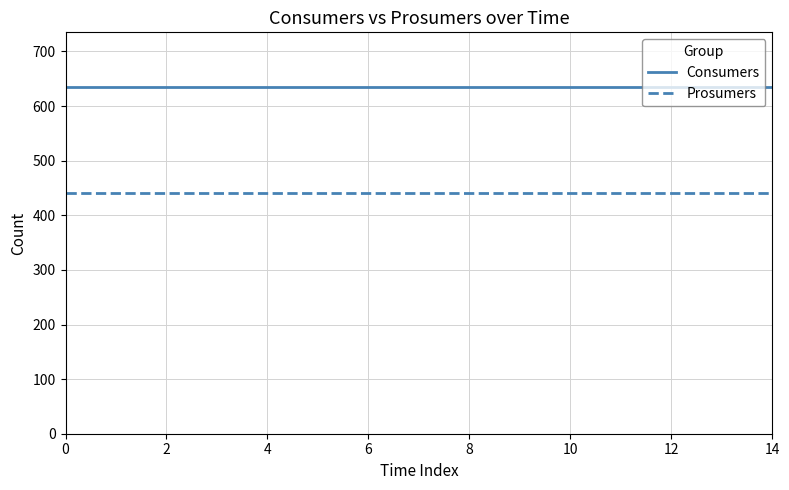

Rank the series by their maximum value, from highest to lowest.

Consumers, Prosumers